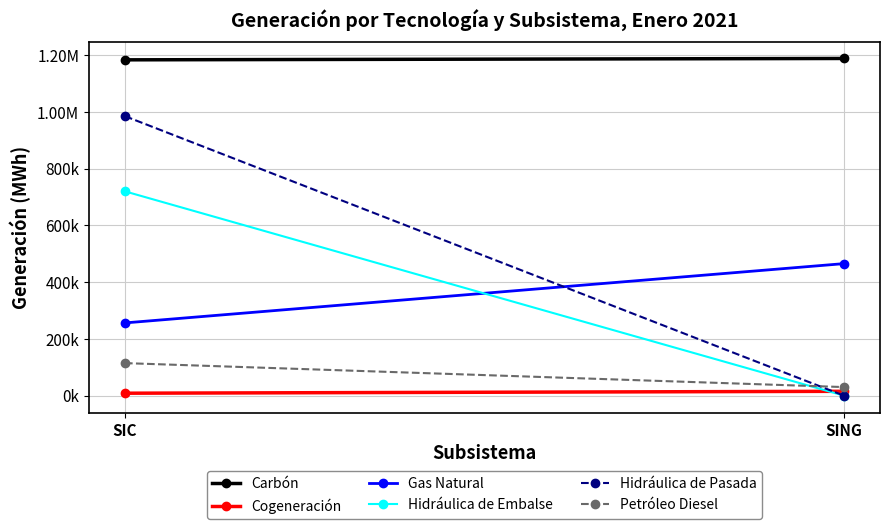

How many data points in Hidráulica de Embalse are above 720021?

1